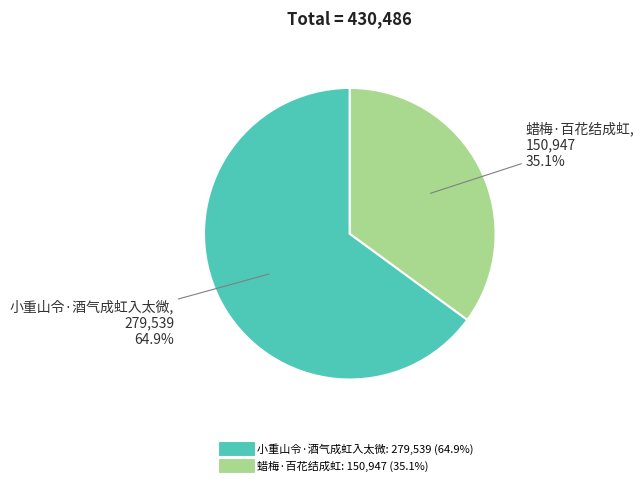

Is 小重山令·酒气成虹入太微 the majority of the pie?

Yes